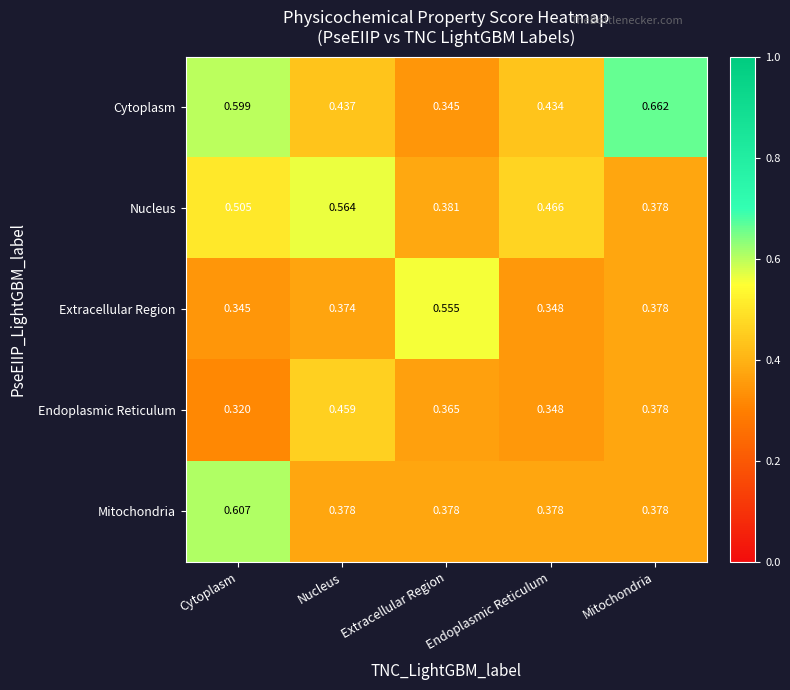

At which category is the sum across all series the highest?

Cytoplasm